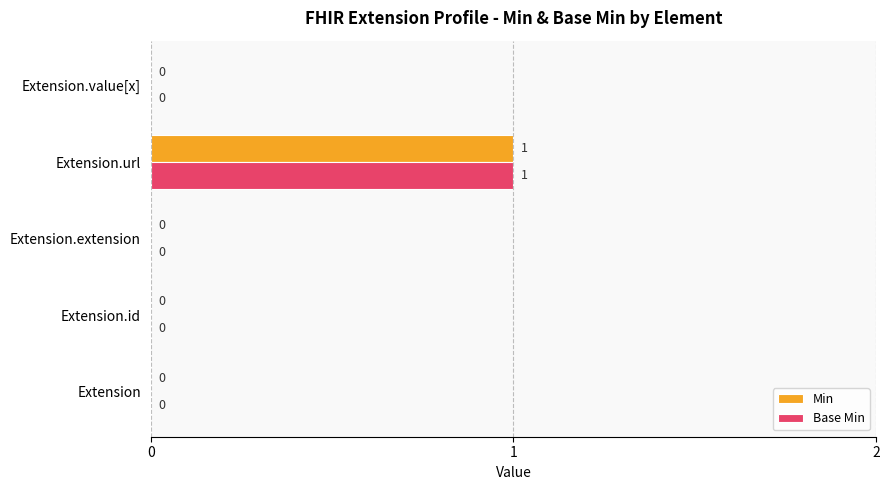

Which category has the highest value in the Base Min series?

Extension.url